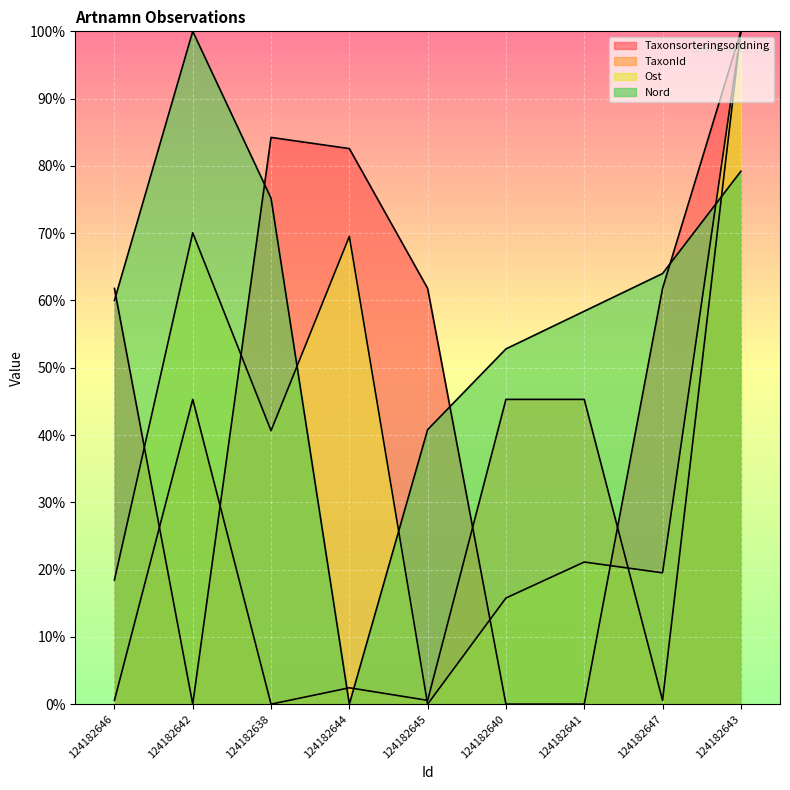

Reading left to right, transcribe all the data shown in this chart.

Taxonsorteringsordning: 124182646=61.8	124182642=0.0	124182638=84.2	124182644=82.6	124182645=61.8	124182640=0.0	124182641=0.0	124182647=61.8	124182643=100.0
TaxonId: 124182646=0.6	124182642=45.3	124182638=0.0	124182644=2.4	124182645=0.6	124182640=45.3	124182641=45.3	124182647=0.6	124182643=100.0
Ost: 124182646=18.4	124182642=70.1	124182638=40.6	124182644=69.5	124182645=0.0	124182640=15.8	124182641=21.1	124182647=19.5	124182643=100.0
Nord: 124182646=60.0	124182642=100.0	124182638=75.2	124182644=0.0	124182645=40.8	124182640=52.8	124182641=58.4	124182647=64.0	124182643=79.2